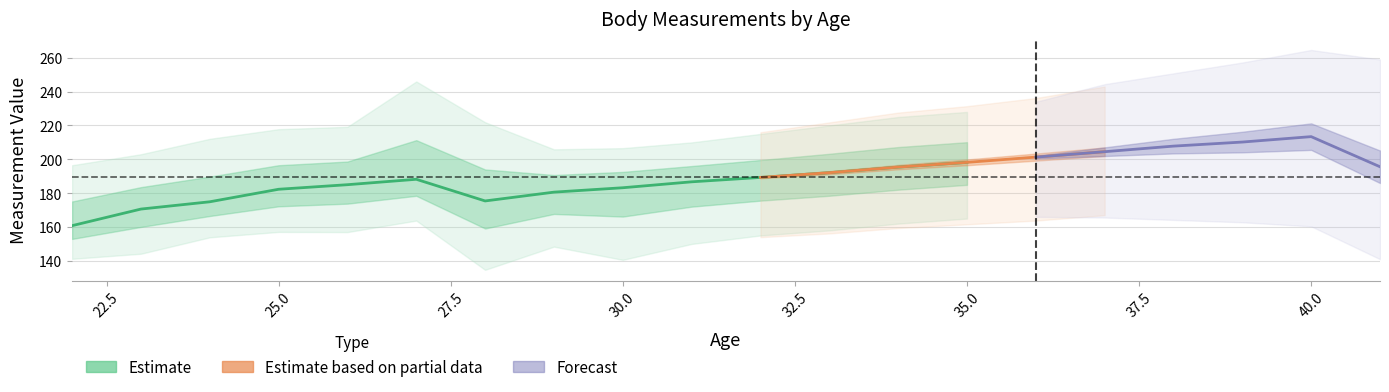

Read the Weight_upper value at 26.

219.2